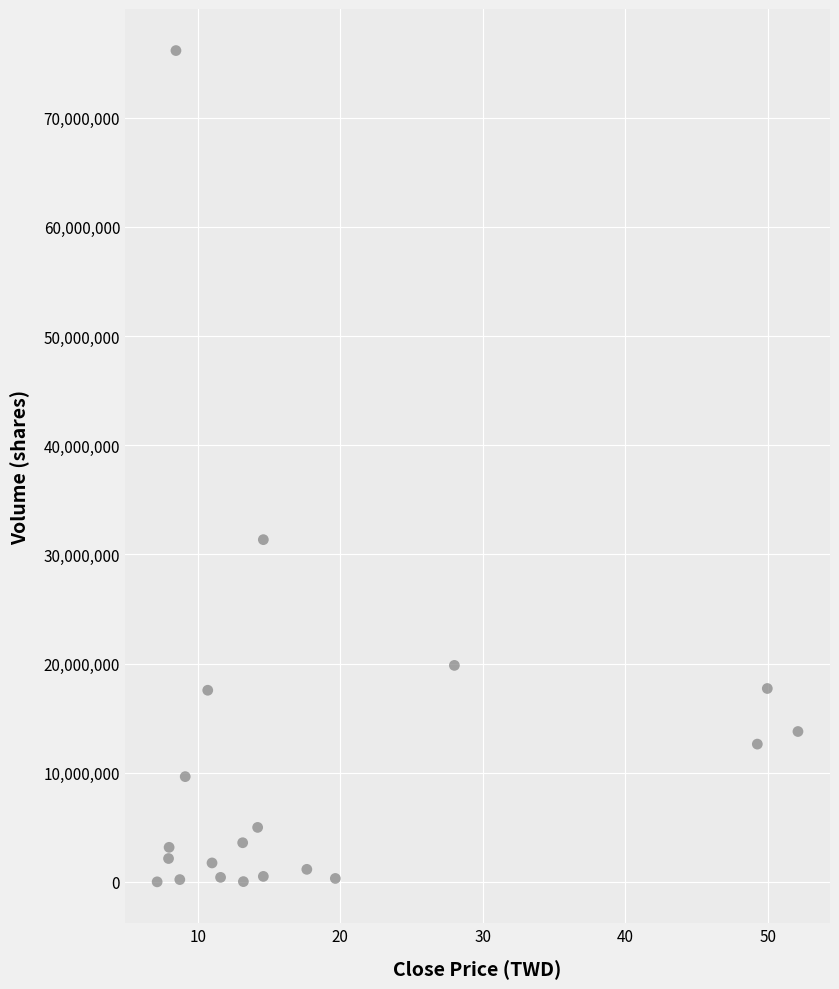

What Y value in the scatter plot is closest to 38078767?

31352651